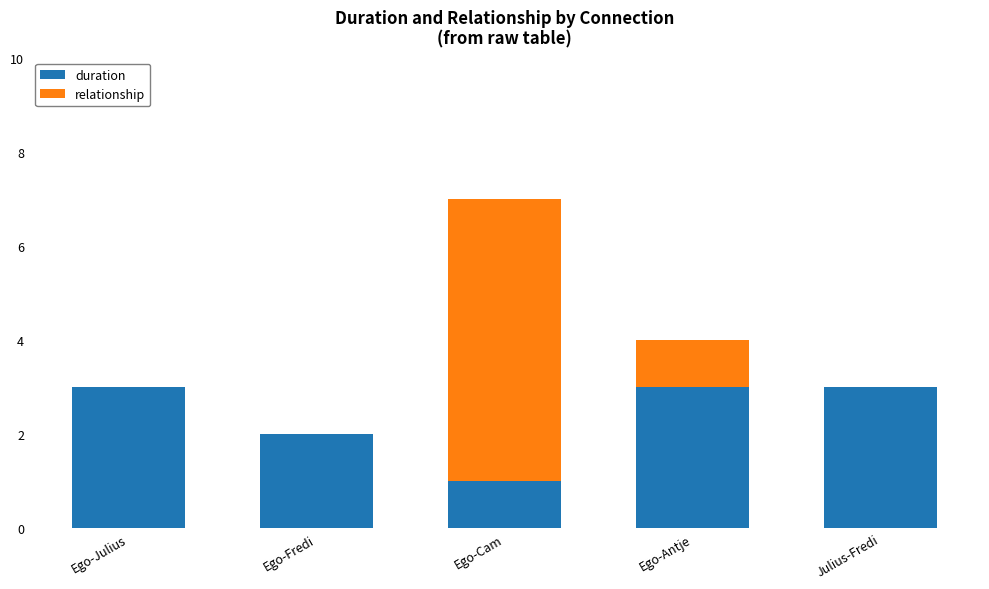

What is the sum of the duration values at Ego-Fredi and Julius-Fredi?

5